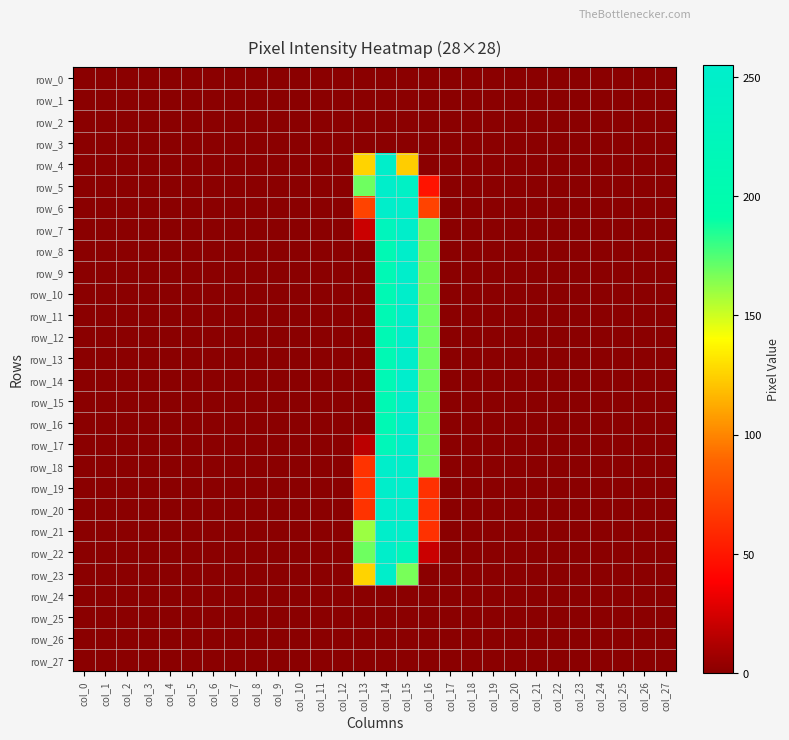

Reading left to right, list all the values displayed in this chart.

row_0: col_0=0	col_1=0	col_2=0	col_3=0	col_4=0	col_5=0	col_6=0	col_7=0	col_8=0	col_9=0	col_10=0	col_11=0	col_12=0	col_13=0	col_14=0	col_15=0	col_16=0	col_17=0	col_18=0	col_19=0	col_20=0	col_21=0	col_22=0	col_23=0	col_24=0	col_25=0	col_26=0	col_27=0
row_1: col_0=0	col_1=0	col_2=0	col_3=0	col_4=0	col_5=0	col_6=0	col_7=0	col_8=0	col_9=0	col_10=0	col_11=0	col_12=0	col_13=0	col_14=0	col_15=0	col_16=0	col_17=0	col_18=0	col_19=0	col_20=0	col_21=0	col_22=0	col_23=0	col_24=0	col_25=0	col_26=0	col_27=0
row_2: col_0=0	col_1=0	col_2=0	col_3=0	col_4=0	col_5=0	col_6=0	col_7=0	col_8=0	col_9=0	col_10=0	col_11=0	col_12=0	col_13=0	col_14=0	col_15=0	col_16=0	col_17=0	col_18=0	col_19=0	col_20=0	col_21=0	col_22=0	col_23=0	col_24=0	col_25=0	col_26=0	col_27=0
row_3: col_0=0	col_1=0	col_2=0	col_3=0	col_4=0	col_5=0	col_6=0	col_7=0	col_8=0	col_9=0	col_10=0	col_11=0	col_12=0	col_13=0	col_14=0	col_15=0	col_16=0	col_17=0	col_18=0	col_19=0	col_20=0	col_21=0	col_22=0	col_23=0	col_24=0	col_25=0	col_26=0	col_27=0
row_4: col_0=0	col_1=0	col_2=0	col_3=0	col_4=0	col_5=0	col_6=0	col_7=0	col_8=0	col_9=0	col_10=0	col_11=0	col_12=0	col_13=126	col_14=253	col_15=124	col_16=0	col_17=0	col_18=0	col_19=0	col_20=0	col_21=0	col_22=0	col_23=0	col_24=0	col_25=0	col_26=0	col_27=0
row_5: col_0=0	col_1=0	col_2=0	col_3=0	col_4=0	col_5=0	col_6=0	col_7=0	col_8=0	col_9=0	col_10=0	col_11=0	col_12=0	col_13=169	col_14=252	col_15=243	col_16=48	col_17=0	col_18=0	col_19=0	col_20=0	col_21=0	col_22=0	col_23=0	col_24=0	col_25=0	col_26=0	col_27=0
row_6: col_0=0	col_1=0	col_2=0	col_3=0	col_4=0	col_5=0	col_6=0	col_7=0	col_8=0	col_9=0	col_10=0	col_11=0	col_12=0	col_13=72	col_14=252	col_15=253	col_16=72	col_17=0	col_18=0	col_19=0	col_20=0	col_21=0	col_22=0	col_23=0	col_24=0	col_25=0	col_26=0	col_27=0
row_7: col_0=0	col_1=0	col_2=0	col_3=0	col_4=0	col_5=0	col_6=0	col_7=0	col_8=0	col_9=0	col_10=0	col_11=0	col_12=0	col_13=21	col_14=225	col_15=253	col_16=168	col_17=0	col_18=0	col_19=0	col_20=0	col_21=0	col_22=0	col_23=0	col_24=0	col_25=0	col_26=0	col_27=0
row_8: col_0=0	col_1=0	col_2=0	col_3=0	col_4=0	col_5=0	col_6=0	col_7=0	col_8=0	col_9=0	col_10=0	col_11=0	col_12=0	col_13=0	col_14=211	col_15=253	col_16=168	col_17=0	col_18=0	col_19=0	col_20=0	col_21=0	col_22=0	col_23=0	col_24=0	col_25=0	col_26=0	col_27=0
row_9: col_0=0	col_1=0	col_2=0	col_3=0	col_4=0	col_5=0	col_6=0	col_7=0	col_8=0	col_9=0	col_10=0	col_11=0	col_12=0	col_13=0	col_14=212	col_15=254	col_16=168	col_17=0	col_18=0	col_19=0	col_20=0	col_21=0	col_22=0	col_23=0	col_24=0	col_25=0	col_26=0	col_27=0
row_10: col_0=0	col_1=0	col_2=0	col_3=0	col_4=0	col_5=0	col_6=0	col_7=0	col_8=0	col_9=0	col_10=0	col_11=0	col_12=0	col_13=0	col_14=211	col_15=253	col_16=168	col_17=0	col_18=0	col_19=0	col_20=0	col_21=0	col_22=0	col_23=0	col_24=0	col_25=0	col_26=0	col_27=0
row_11: col_0=0	col_1=0	col_2=0	col_3=0	col_4=0	col_5=0	col_6=0	col_7=0	col_8=0	col_9=0	col_10=0	col_11=0	col_12=0	col_13=0	col_14=211	col_15=253	col_16=168	col_17=0	col_18=0	col_19=0	col_20=0	col_21=0	col_22=0	col_23=0	col_24=0	col_25=0	col_26=0	col_27=0
row_12: col_0=0	col_1=0	col_2=0	col_3=0	col_4=0	col_5=0	col_6=0	col_7=0	col_8=0	col_9=0	col_10=0	col_11=0	col_12=0	col_13=0	col_14=211	col_15=253	col_16=168	col_17=0	col_18=0	col_19=0	col_20=0	col_21=0	col_22=0	col_23=0	col_24=0	col_25=0	col_26=0	col_27=0
row_13: col_0=0	col_1=0	col_2=0	col_3=0	col_4=0	col_5=0	col_6=0	col_7=0	col_8=0	col_9=0	col_10=0	col_11=0	col_12=0	col_13=0	col_14=211	col_15=253	col_16=168	col_17=0	col_18=0	col_19=0	col_20=0	col_21=0	col_22=0	col_23=0	col_24=0	col_25=0	col_26=0	col_27=0
row_14: col_0=0	col_1=0	col_2=0	col_3=0	col_4=0	col_5=0	col_6=0	col_7=0	col_8=0	col_9=0	col_10=0	col_11=0	col_12=0	col_13=0	col_14=212	col_15=255	col_16=168	col_17=0	col_18=0	col_19=0	col_20=0	col_21=0	col_22=0	col_23=0	col_24=0	col_25=0	col_26=0	col_27=0
row_15: col_0=0	col_1=0	col_2=0	col_3=0	col_4=0	col_5=0	col_6=0	col_7=0	col_8=0	col_9=0	col_10=0	col_11=0	col_12=0	col_13=0	col_14=211	col_15=253	col_16=168	col_17=0	col_18=0	col_19=0	col_20=0	col_21=0	col_22=0	col_23=0	col_24=0	col_25=0	col_26=0	col_27=0
row_16: col_0=0	col_1=0	col_2=0	col_3=0	col_4=0	col_5=0	col_6=0	col_7=0	col_8=0	col_9=0	col_10=0	col_11=0	col_12=0	col_13=0	col_14=211	col_15=253	col_16=168	col_17=0	col_18=0	col_19=0	col_20=0	col_21=0	col_22=0	col_23=0	col_24=0	col_25=0	col_26=0	col_27=0
row_17: col_0=0	col_1=0	col_2=0	col_3=0	col_4=0	col_5=0	col_6=0	col_7=0	col_8=0	col_9=0	col_10=0	col_11=0	col_12=0	col_13=16	col_14=221	col_15=253	col_16=168	col_17=0	col_18=0	col_19=0	col_20=0	col_21=0	col_22=0	col_23=0	col_24=0	col_25=0	col_26=0	col_27=0
row_18: col_0=0	col_1=0	col_2=0	col_3=0	col_4=0	col_5=0	col_6=0	col_7=0	col_8=0	col_9=0	col_10=0	col_11=0	col_12=0	col_13=64	col_14=252	col_15=253	col_16=168	col_17=0	col_18=0	col_19=0	col_20=0	col_21=0	col_22=0	col_23=0	col_24=0	col_25=0	col_26=0	col_27=0
row_19: col_0=0	col_1=0	col_2=0	col_3=0	col_4=0	col_5=0	col_6=0	col_7=0	col_8=0	col_9=0	col_10=0	col_11=0	col_12=0	col_13=64	col_14=253	col_15=255	col_16=63	col_17=0	col_18=0	col_19=0	col_20=0	col_21=0	col_22=0	col_23=0	col_24=0	col_25=0	col_26=0	col_27=0
row_20: col_0=0	col_1=0	col_2=0	col_3=0	col_4=0	col_5=0	col_6=0	col_7=0	col_8=0	col_9=0	col_10=0	col_11=0	col_12=0	col_13=64	col_14=252	col_15=253	col_16=63	col_17=0	col_18=0	col_19=0	col_20=0	col_21=0	col_22=0	col_23=0	col_24=0	col_25=0	col_26=0	col_27=0
row_21: col_0=0	col_1=0	col_2=0	col_3=0	col_4=0	col_5=0	col_6=0	col_7=0	col_8=0	col_9=0	col_10=0	col_11=0	col_12=0	col_13=160	col_14=252	col_15=253	col_16=63	col_17=0	col_18=0	col_19=0	col_20=0	col_21=0	col_22=0	col_23=0	col_24=0	col_25=0	col_26=0	col_27=0
row_22: col_0=0	col_1=0	col_2=0	col_3=0	col_4=0	col_5=0	col_6=0	col_7=0	col_8=0	col_9=0	col_10=0	col_11=0	col_12=0	col_13=169	col_14=252	col_15=225	col_16=21	col_17=0	col_18=0	col_19=0	col_20=0	col_21=0	col_22=0	col_23=0	col_24=0	col_25=0	col_26=0	col_27=0
row_23: col_0=0	col_1=0	col_2=0	col_3=0	col_4=0	col_5=0	col_6=0	col_7=0	col_8=0	col_9=0	col_10=0	col_11=0	col_12=0	col_13=126	col_14=252	col_15=167	col_16=0	col_17=0	col_18=0	col_19=0	col_20=0	col_21=0	col_22=0	col_23=0	col_24=0	col_25=0	col_26=0	col_27=0
row_24: col_0=0	col_1=0	col_2=0	col_3=0	col_4=0	col_5=0	col_6=0	col_7=0	col_8=0	col_9=0	col_10=0	col_11=0	col_12=0	col_13=0	col_14=0	col_15=0	col_16=0	col_17=0	col_18=0	col_19=0	col_20=0	col_21=0	col_22=0	col_23=0	col_24=0	col_25=0	col_26=0	col_27=0
row_25: col_0=0	col_1=0	col_2=0	col_3=0	col_4=0	col_5=0	col_6=0	col_7=0	col_8=0	col_9=0	col_10=0	col_11=0	col_12=0	col_13=0	col_14=0	col_15=0	col_16=0	col_17=0	col_18=0	col_19=0	col_20=0	col_21=0	col_22=0	col_23=0	col_24=0	col_25=0	col_26=0	col_27=0
row_26: col_0=0	col_1=0	col_2=0	col_3=0	col_4=0	col_5=0	col_6=0	col_7=0	col_8=0	col_9=0	col_10=0	col_11=0	col_12=0	col_13=0	col_14=0	col_15=0	col_16=0	col_17=0	col_18=0	col_19=0	col_20=0	col_21=0	col_22=0	col_23=0	col_24=0	col_25=0	col_26=0	col_27=0
row_27: col_0=0	col_1=0	col_2=0	col_3=0	col_4=0	col_5=0	col_6=0	col_7=0	col_8=0	col_9=0	col_10=0	col_11=0	col_12=0	col_13=0	col_14=0	col_15=0	col_16=0	col_17=0	col_18=0	col_19=0	col_20=0	col_21=0	col_22=0	col_23=0	col_24=0	col_25=0	col_26=0	col_27=0